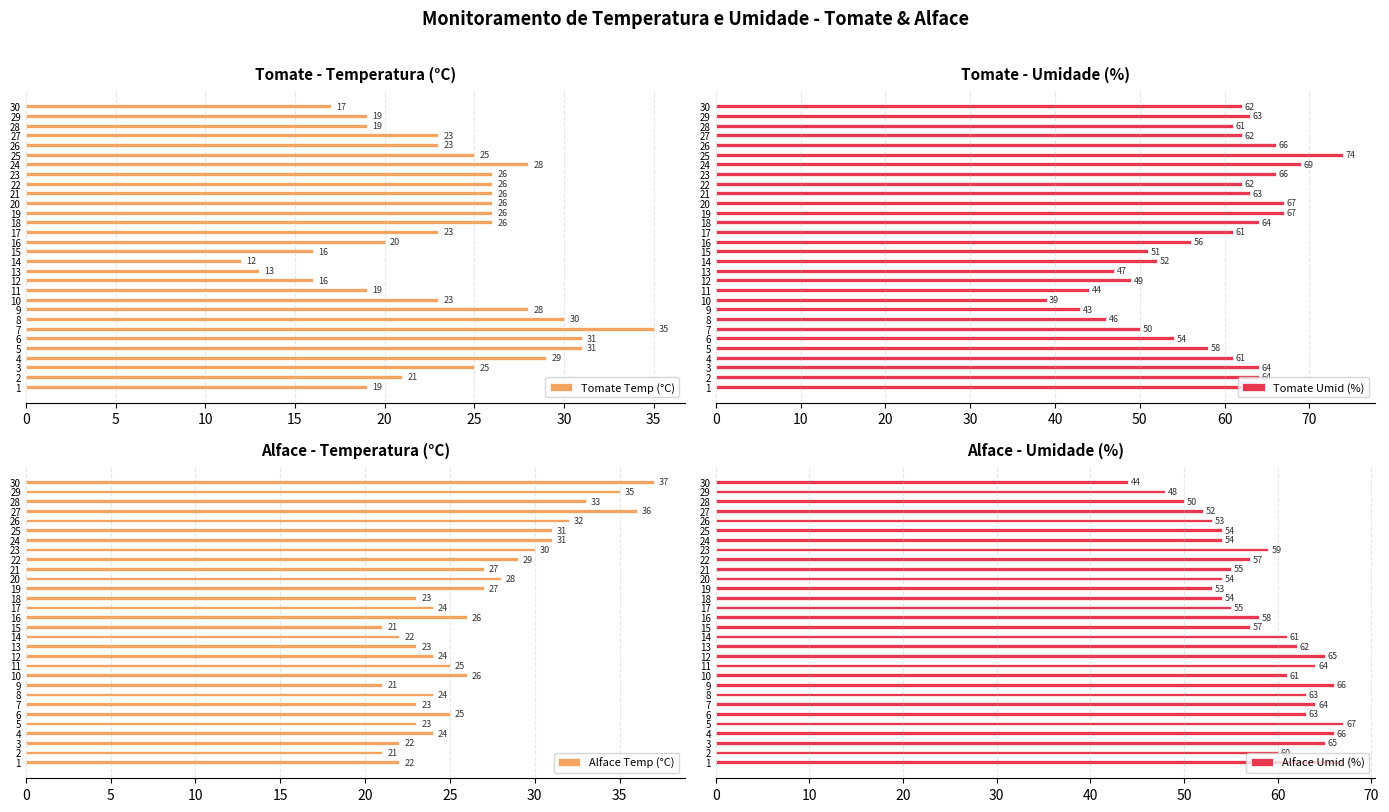

What is the difference between the Alface Temp (°C) values at 18 and 25?

8